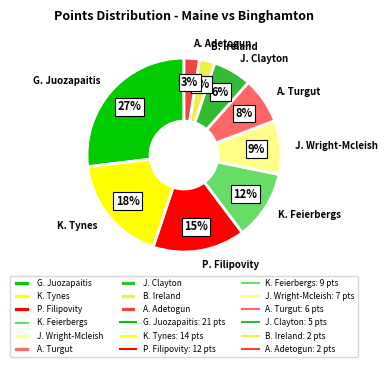

To the nearest percent, what is the difference between the G. Juozapaitis and J. Clayton slice percentages?

21%